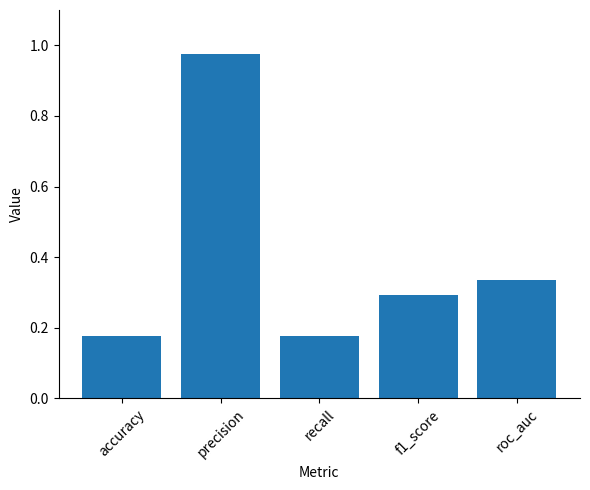

What is the average value?

0.4